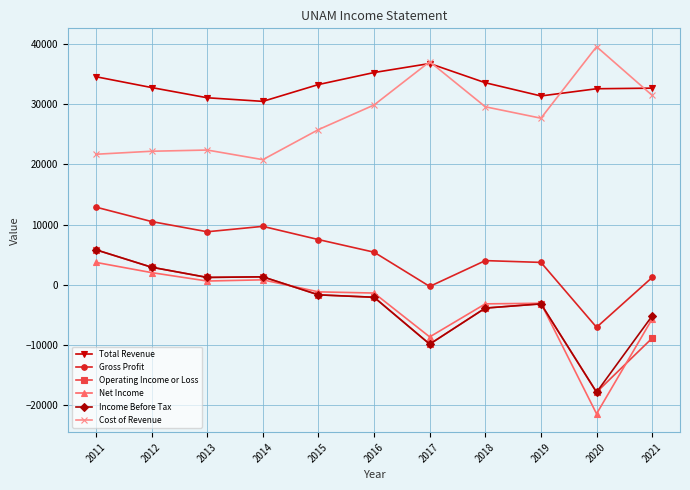

True or false: Operating Income or Loss and Cost of Revenue intersect in this chart.

False